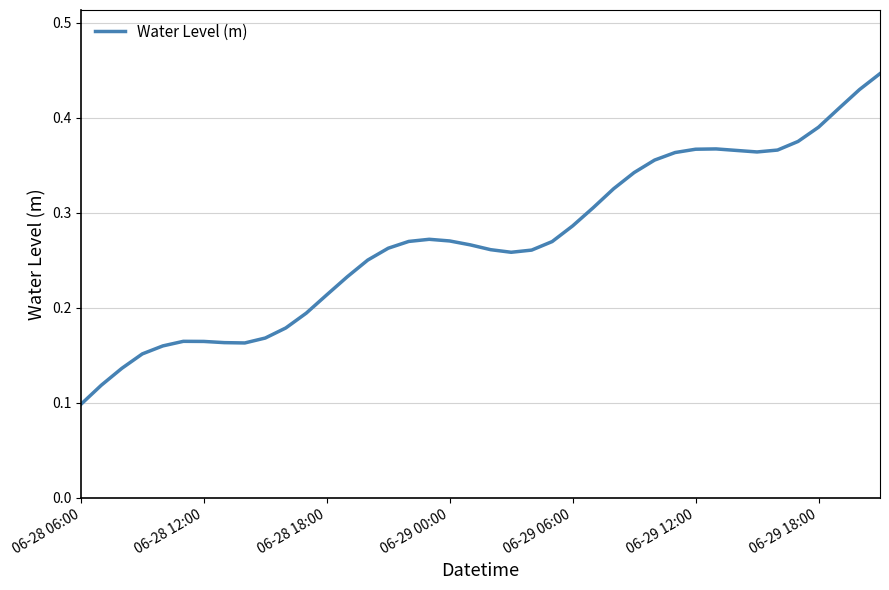

Reading left to right, what are all the values shown in this chart?

0.1	0.1	0.1	0.2	0.2	0.2	0.2	0.2	0.2	0.2	0.2	0.2	0.2	0.2	0.3	0.3	0.3	0.3	0.3	0.3	0.3	0.3	0.3	0.3	0.3	0.3	0.3	0.3	0.4	0.4	0.4	0.4	0.4	0.4	0.4	0.4	0.4	0.4	0.4	0.4